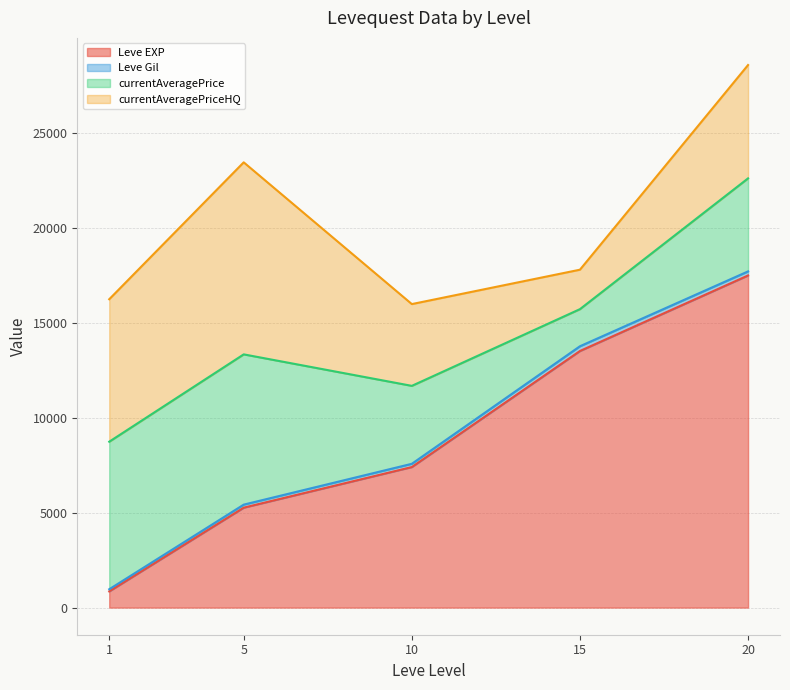

What is the maximum value for Leve EXP?

17486.7